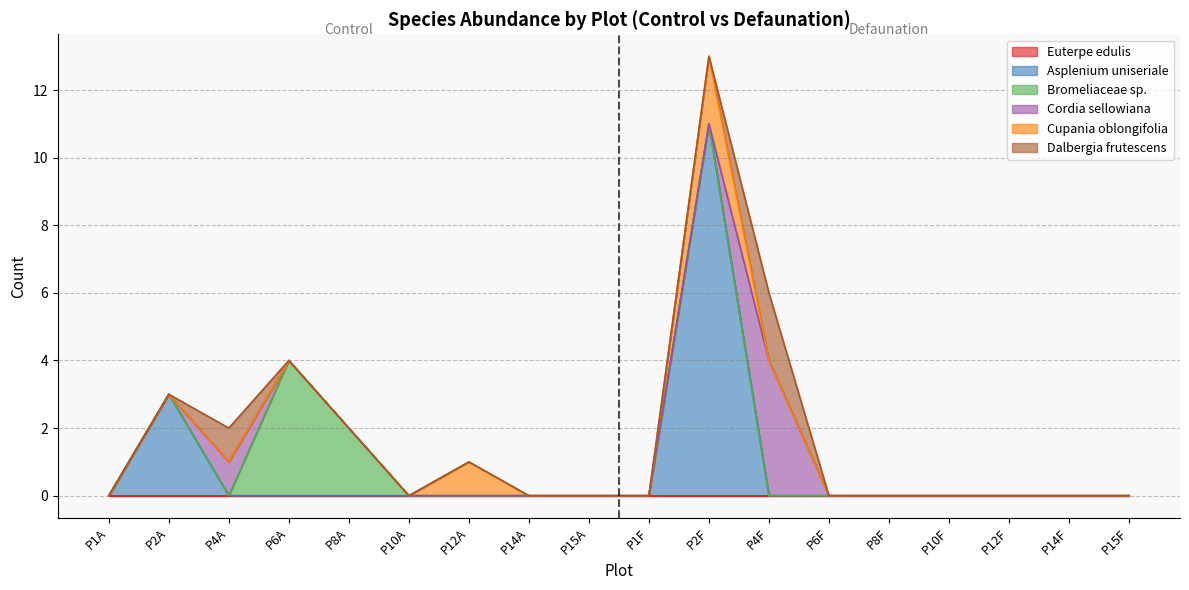

How many positive values does the Cupania oblongifolia series have?

2